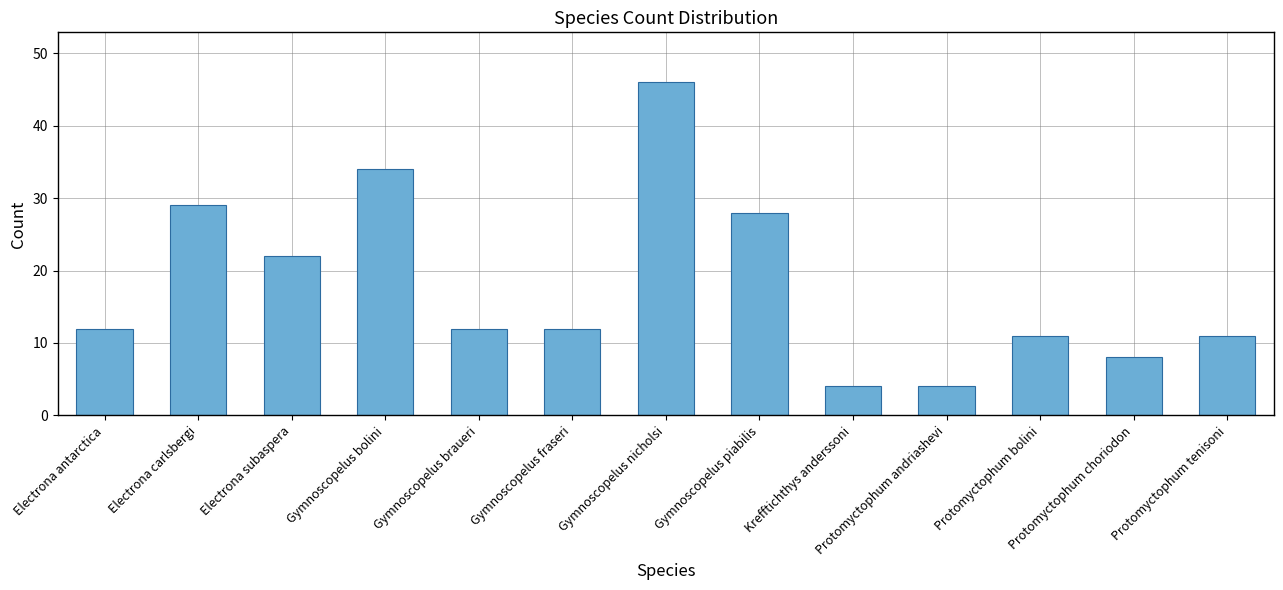

What is the value of the 2nd bar from the left?

29